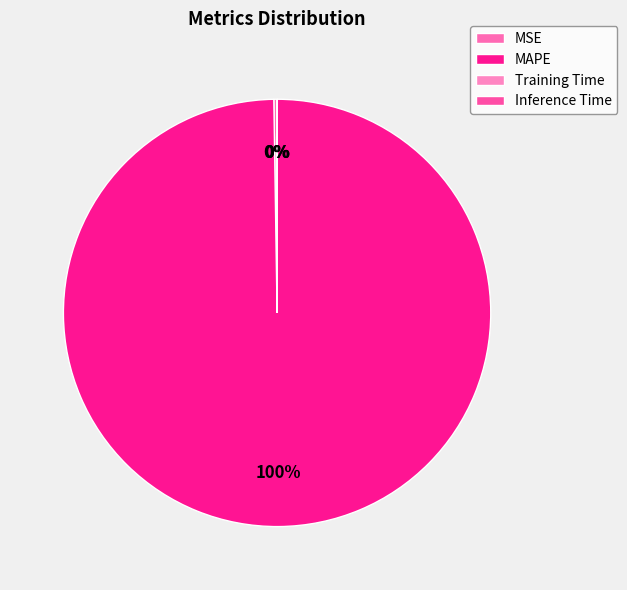

Count the number of slices in the pie.

4